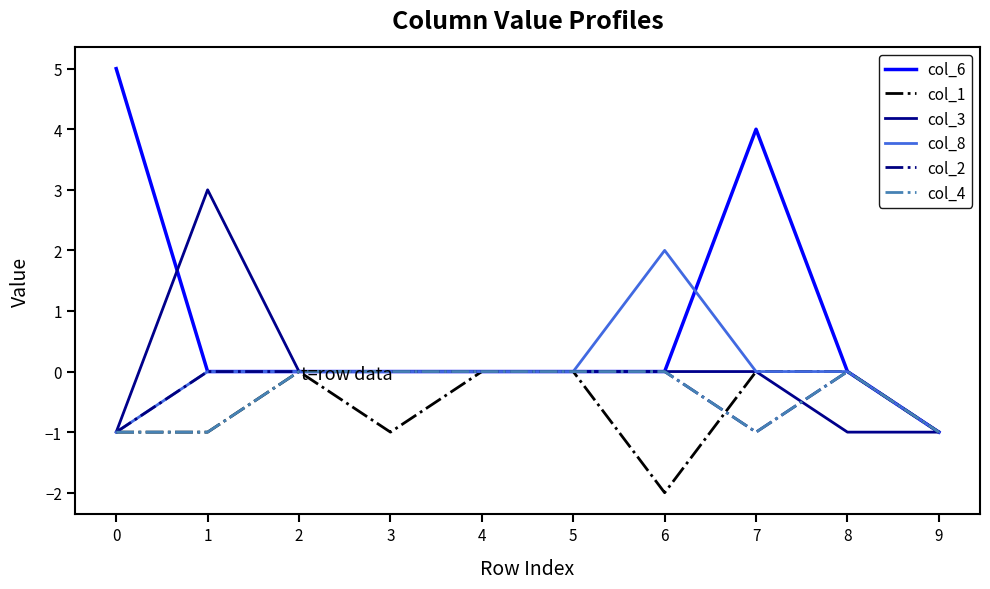

Is it true that col_8 equals 0 at 4?

True